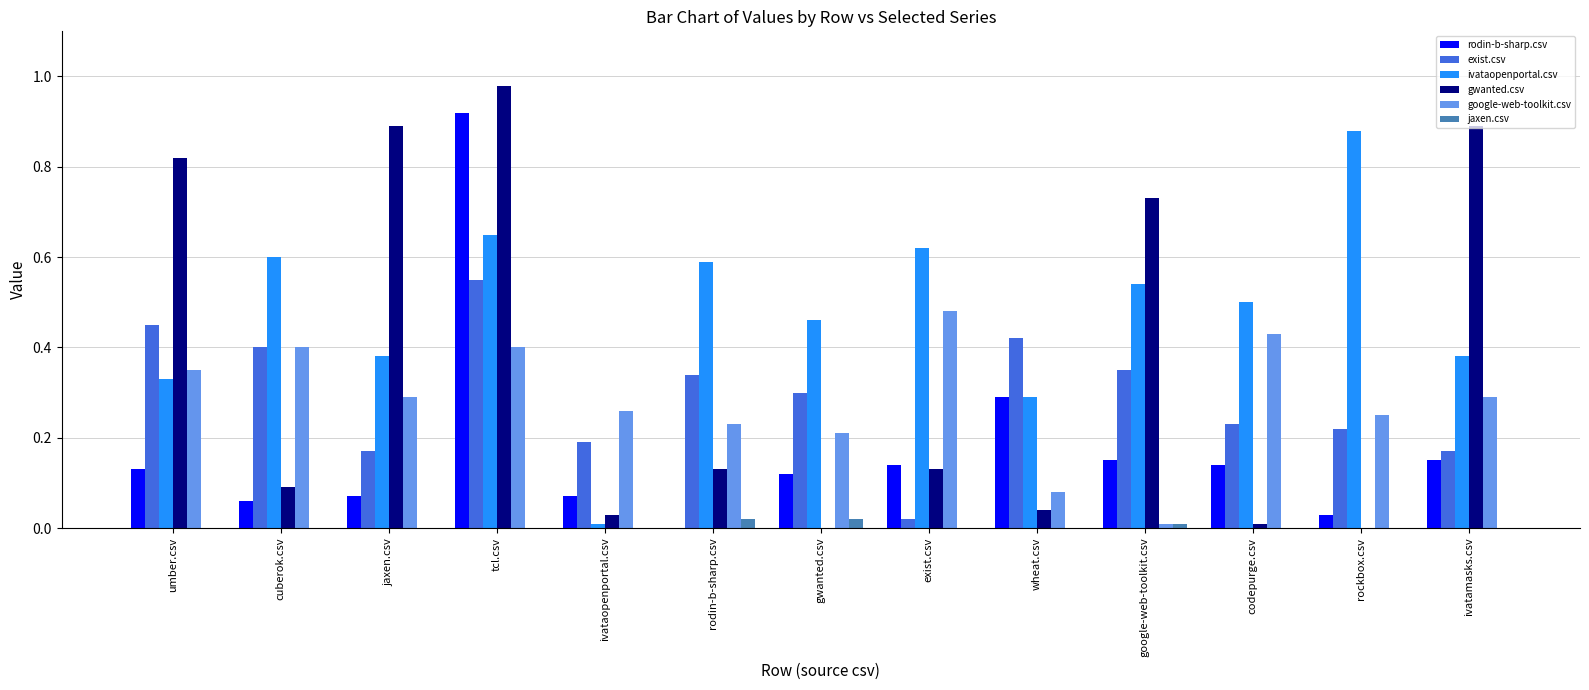

At which category is the sum across all series the highest?

tcl.csv